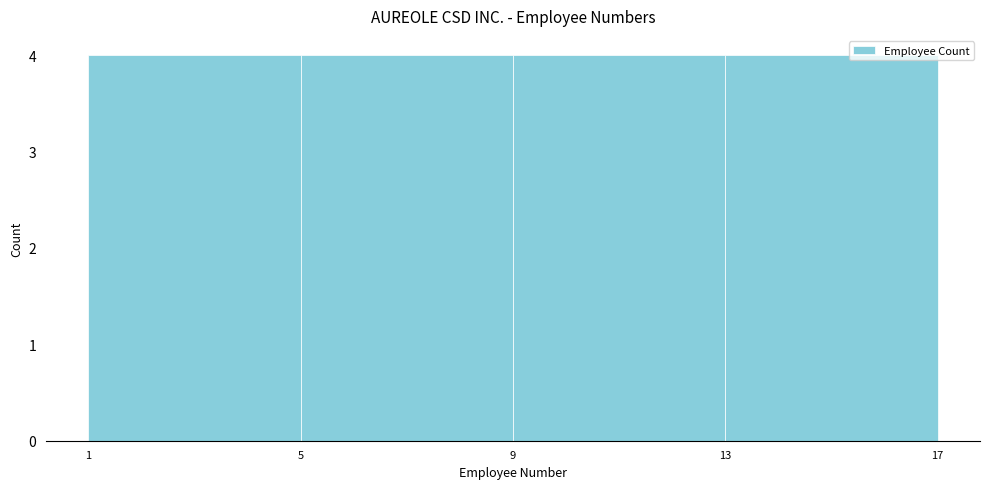

Reading left to right, list every bar in this chart as the range it spans on the x-axis followed by its height. The values are not printed on the chart, so give them approximately, as read against the axis.

1 to 5: 4
5 to 9: 4
9 to 13: 4
13 to 17: 4